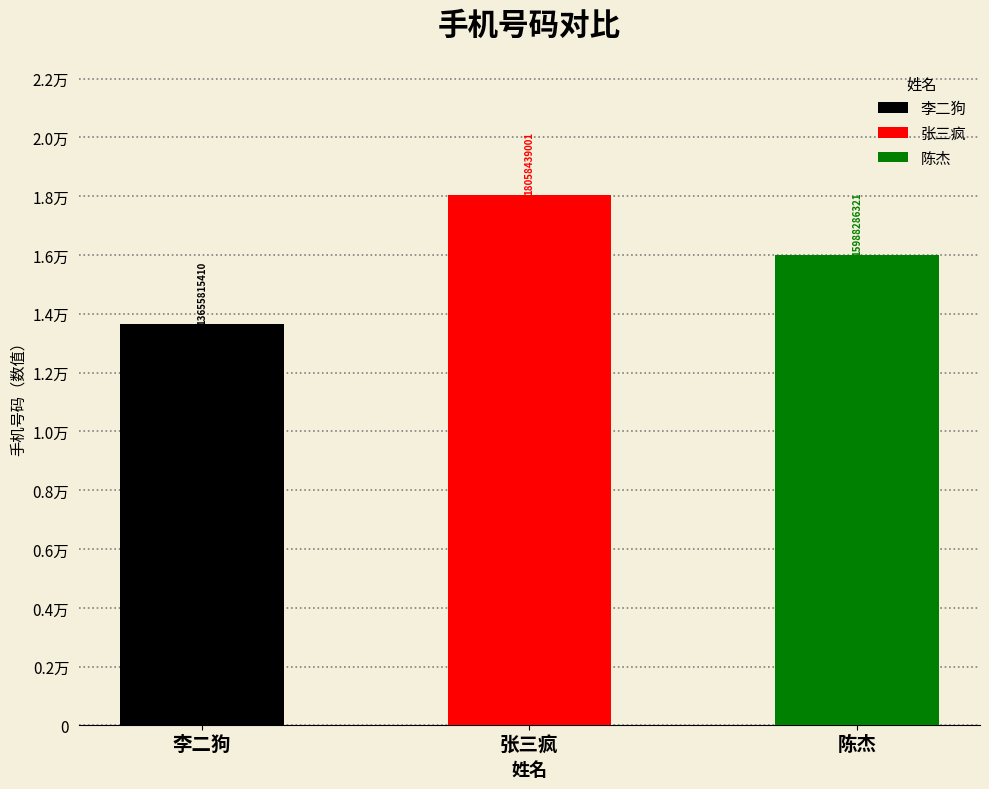

The chart shows a value of 18058439001 at 张三疯. True or false?

True